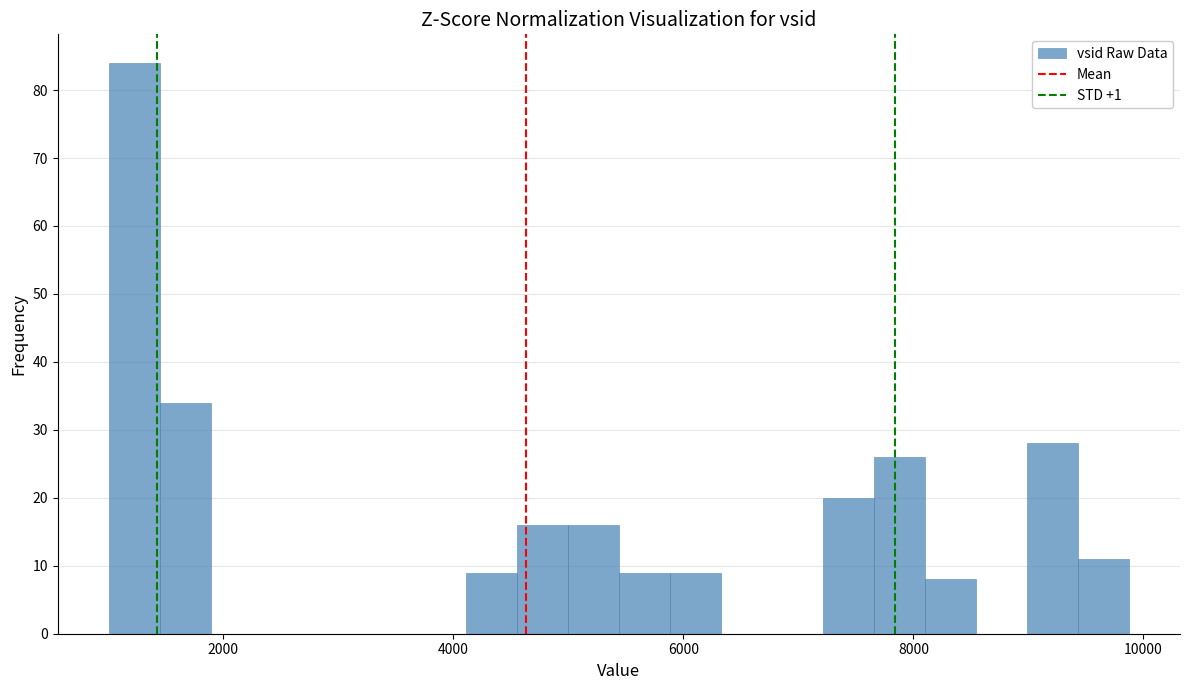

Around what value on the x-axis is the tallest bar? Give the approximate position of its centre, as read against the axis.

1200